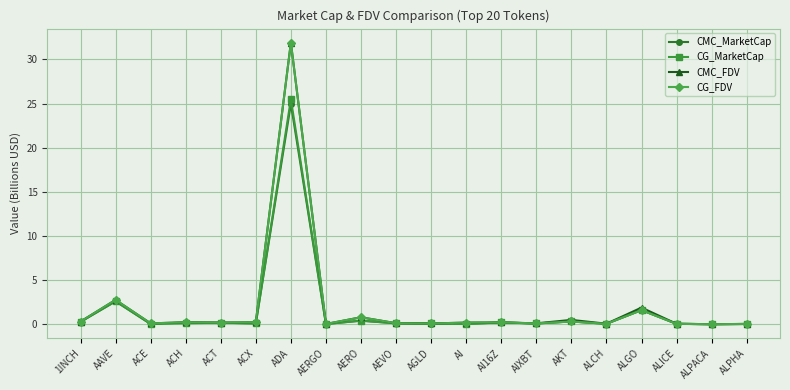

Is it true that CMC_MarketCap equals 0.0 at ACE?

True